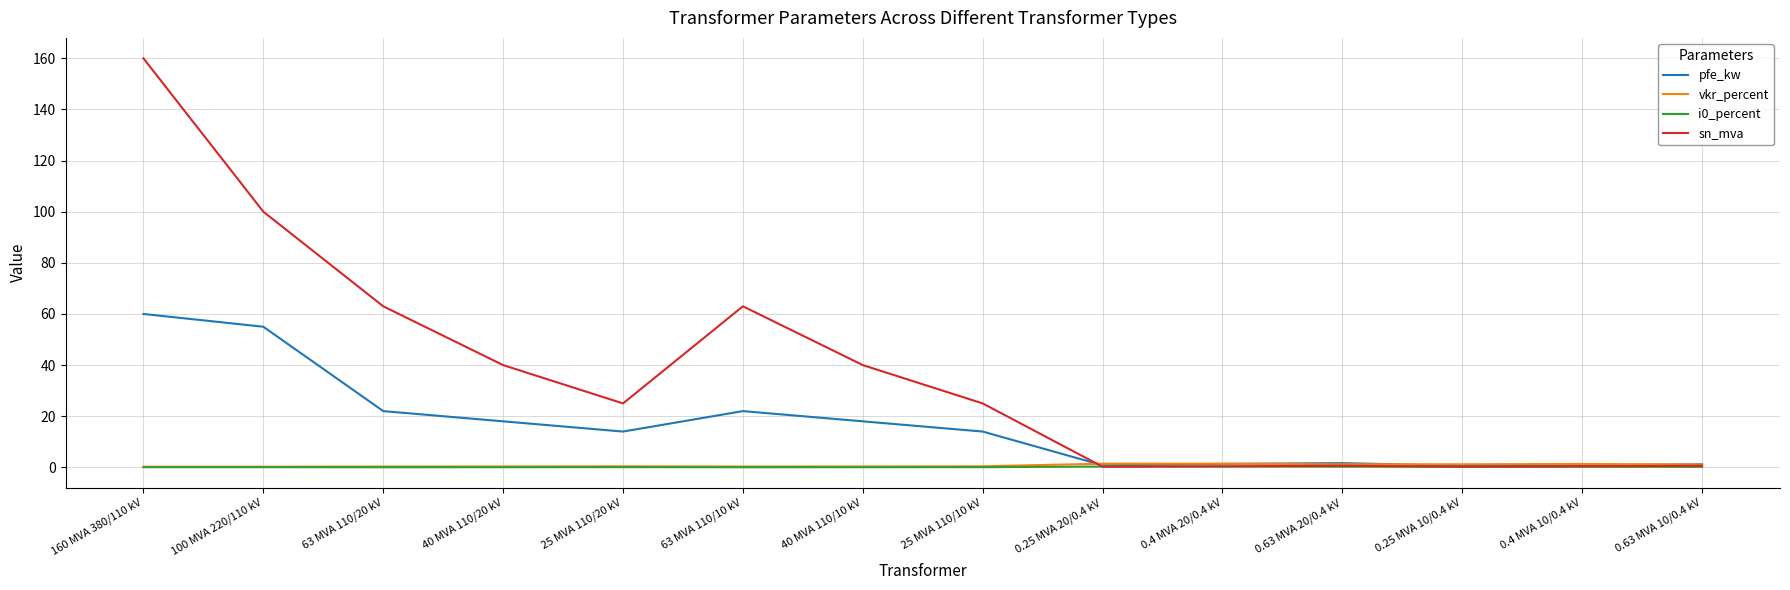

What is the maximum value shown in the chart?

160.0